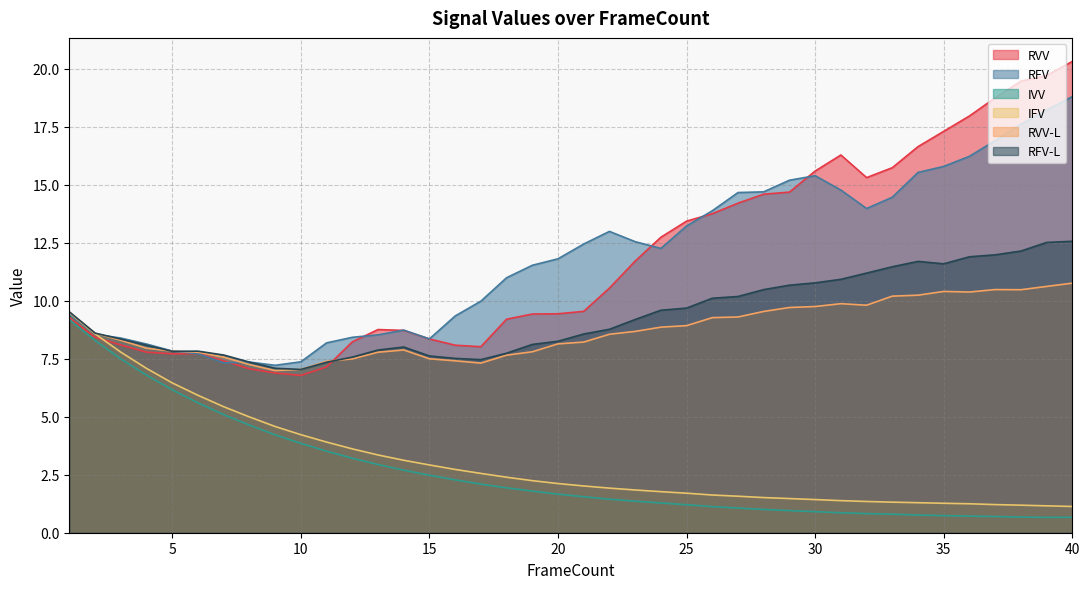

Where is the first local maximum for RFV?

8